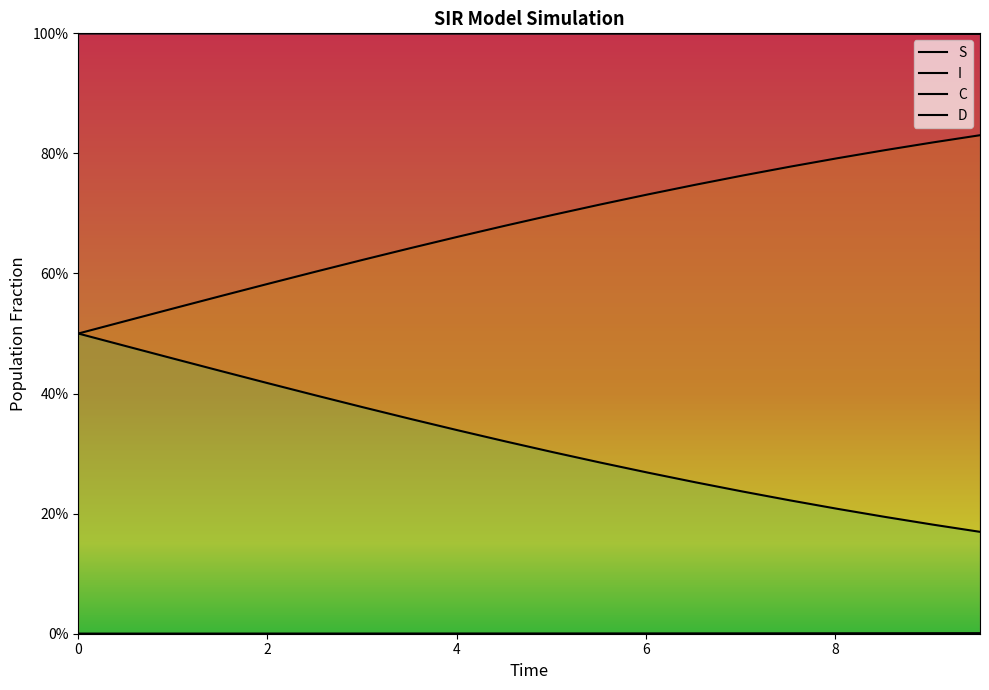

What is the maximum value shown in the chart?

1.0